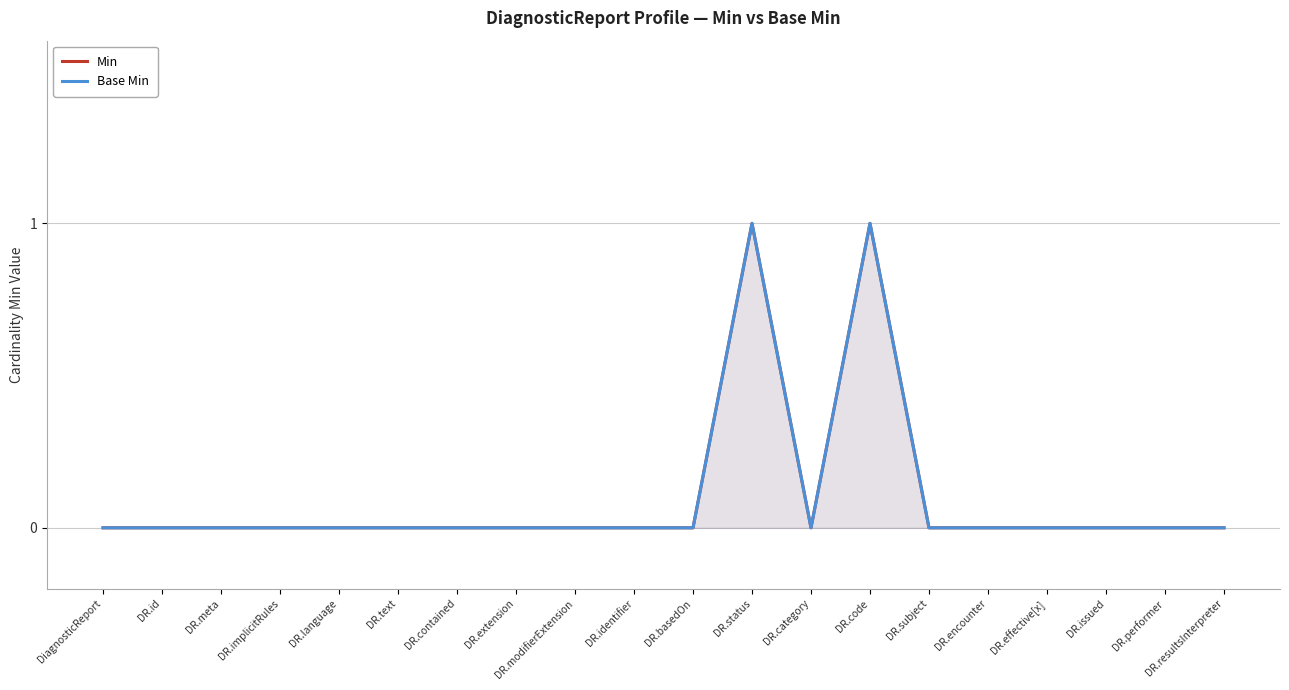

In Base Min, how many points are higher than both neighbors (excluding endpoints)?

2